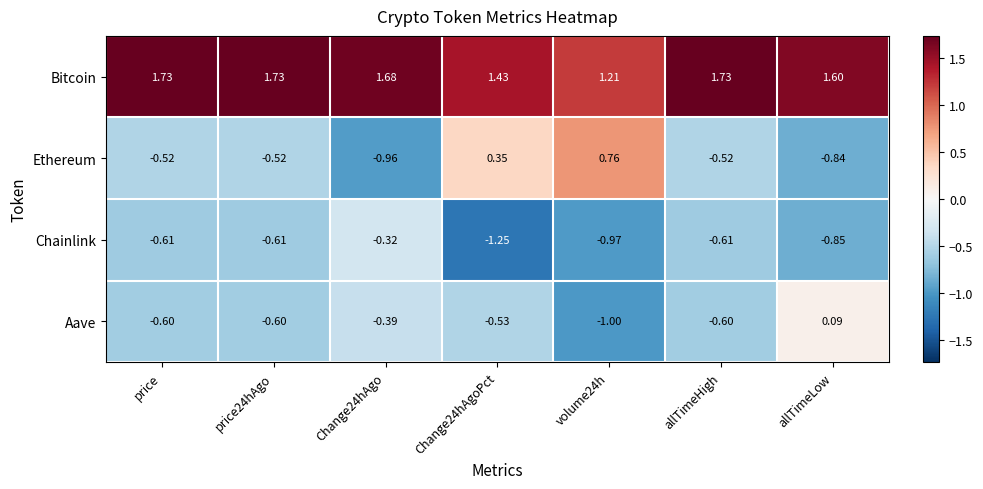

Which series has the largest total across all categories?

Bitcoin